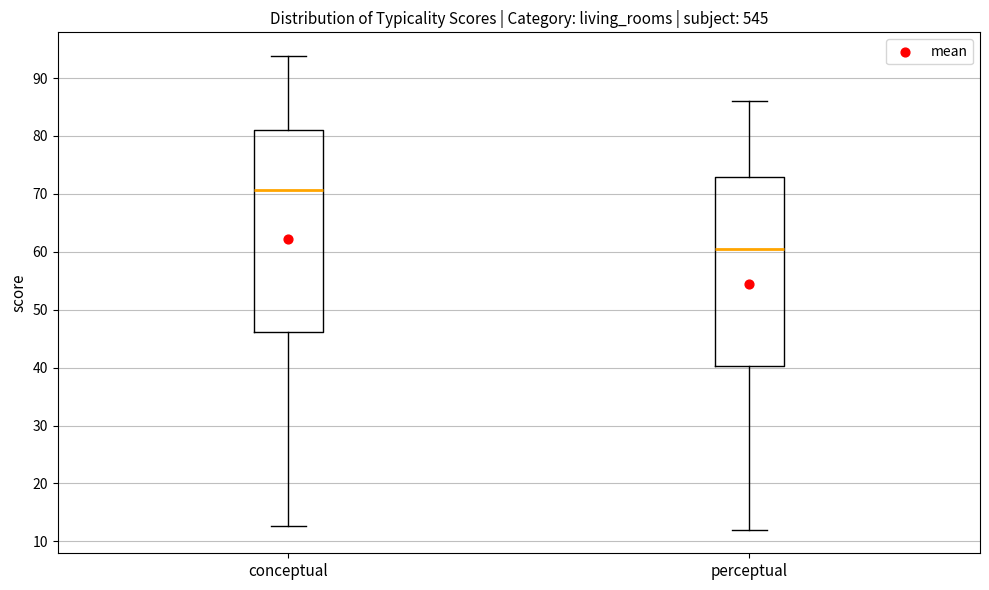

Where is the lower edge of the box for conceptual on the y-axis? The values are not printed on the chart, so give them approximately, as read against the axis.

46